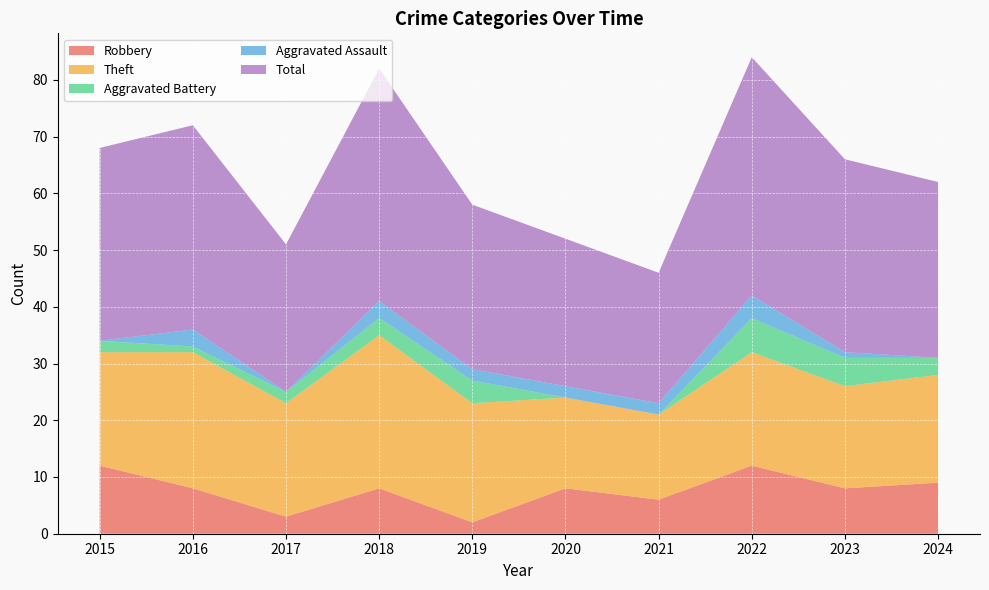

Reading left to right, list all the values displayed in this chart.

Robbery: 2015=12	2016=8	2017=3	2018=8	2019=2	2020=8	2021=6	2022=12	2023=8	2024=9
Theft: 2015=20	2016=24	2017=20	2018=27	2019=21	2020=16	2021=15	2022=20	2023=18	2024=19
Aggravated Battery: 2015=2	2016=1	2017=2	2018=3	2019=4	2020=0	2021=0	2022=6	2023=5	2024=3
Aggravated Assault: 2015=0	2016=3	2017=0	2018=3	2019=2	2020=2	2021=2	2022=4	2023=1	2024=0
Total: 2015=34	2016=36	2017=26	2018=41	2019=29	2020=26	2021=23	2022=42	2023=34	2024=31